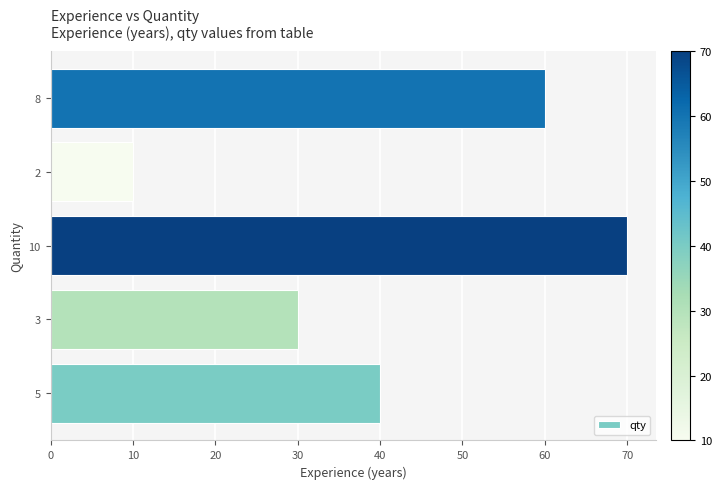

True or false: the data shows 13 at 2.

False